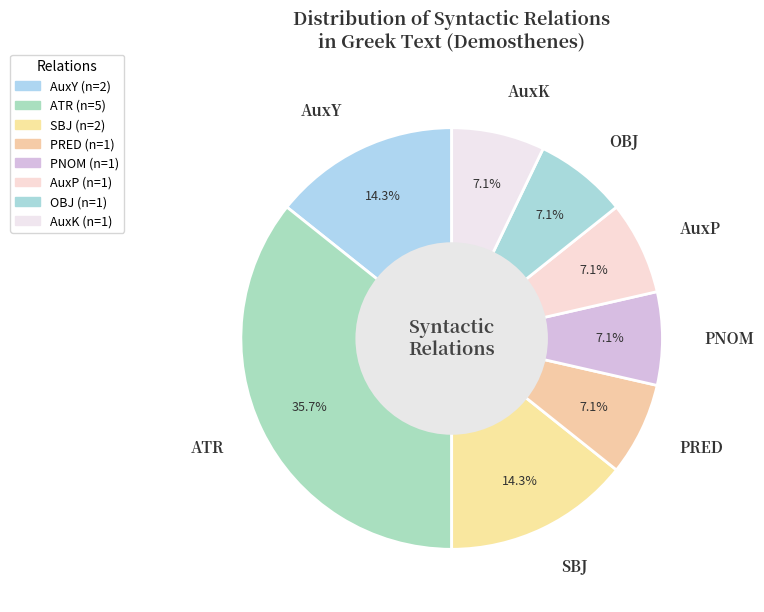

How many segments does this pie chart have?

8